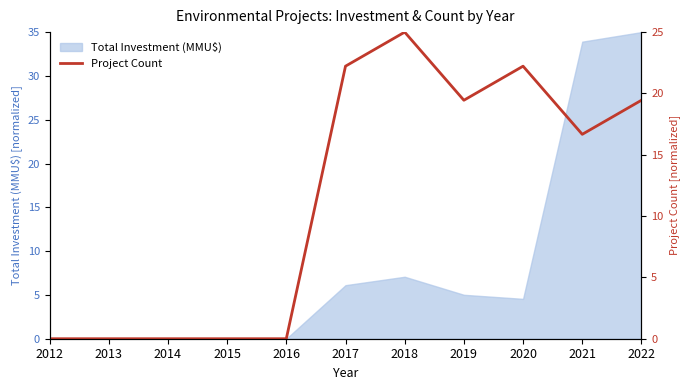

What is the greatest value displayed?

25.0